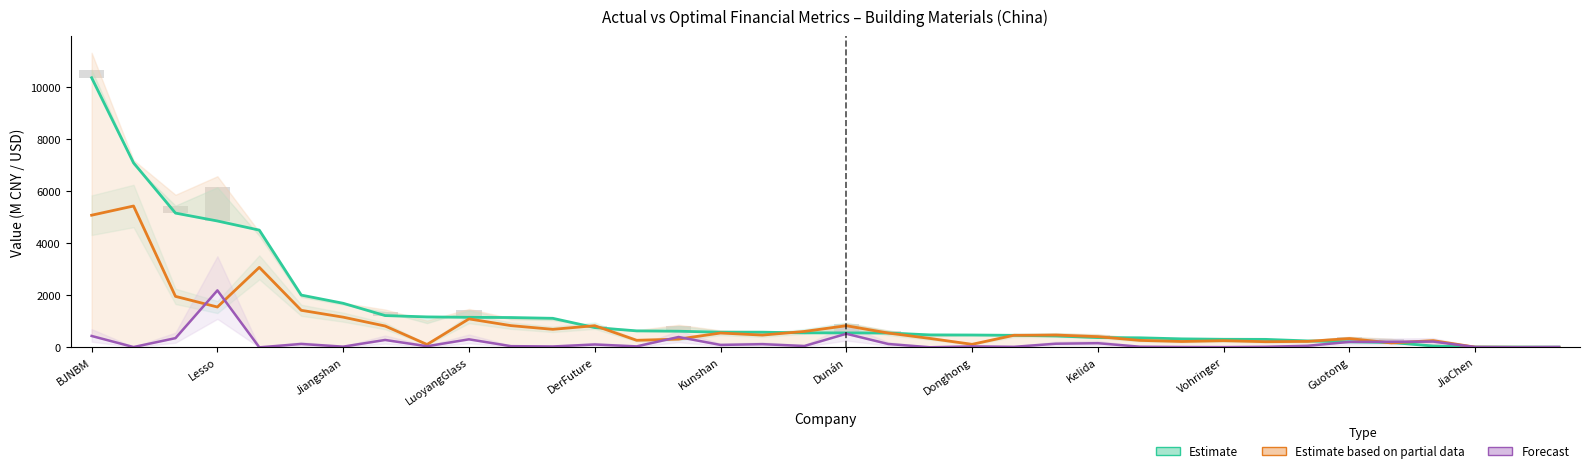

What is the difference between the Forecast values at 13 and 30?

172.3